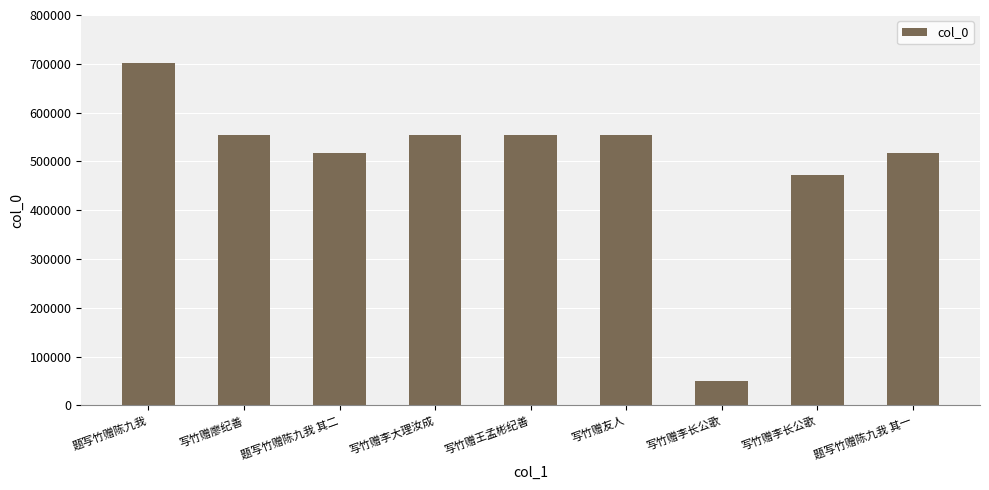

How many bars are there in total?

9